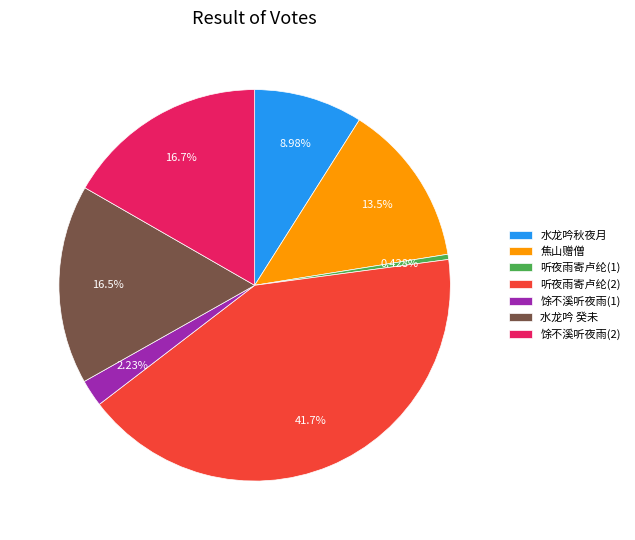

What is the smallest slice in the pie chart?

听夜雨寄卢纶(1)